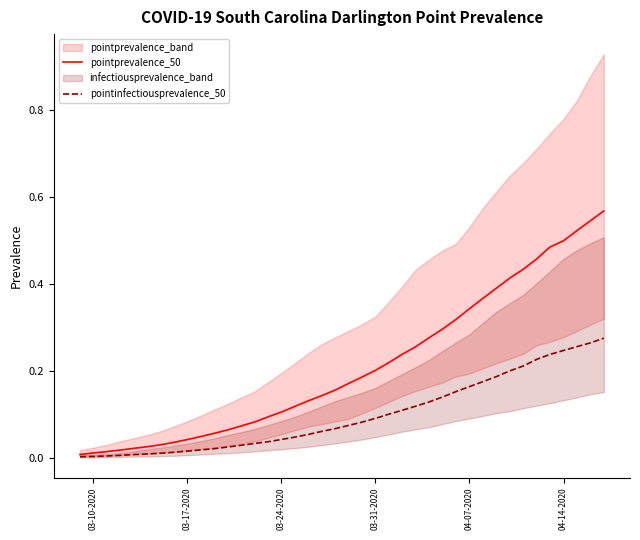

The pointprevalence_50 series shows 0.1 at 03-24-2020. True or false?

True